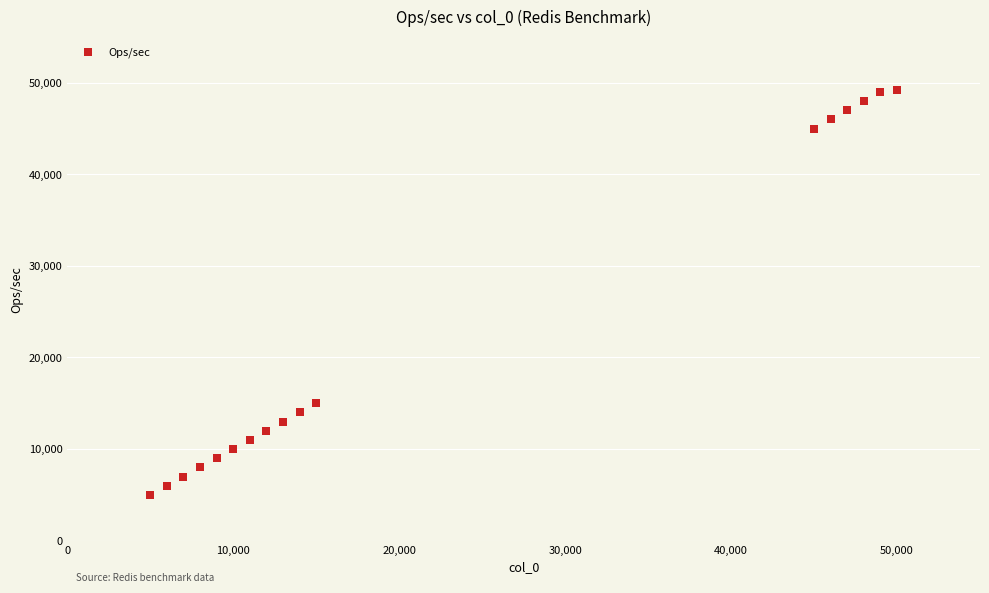

What Y value in the scatter plot is closest to 27116?

14997.3